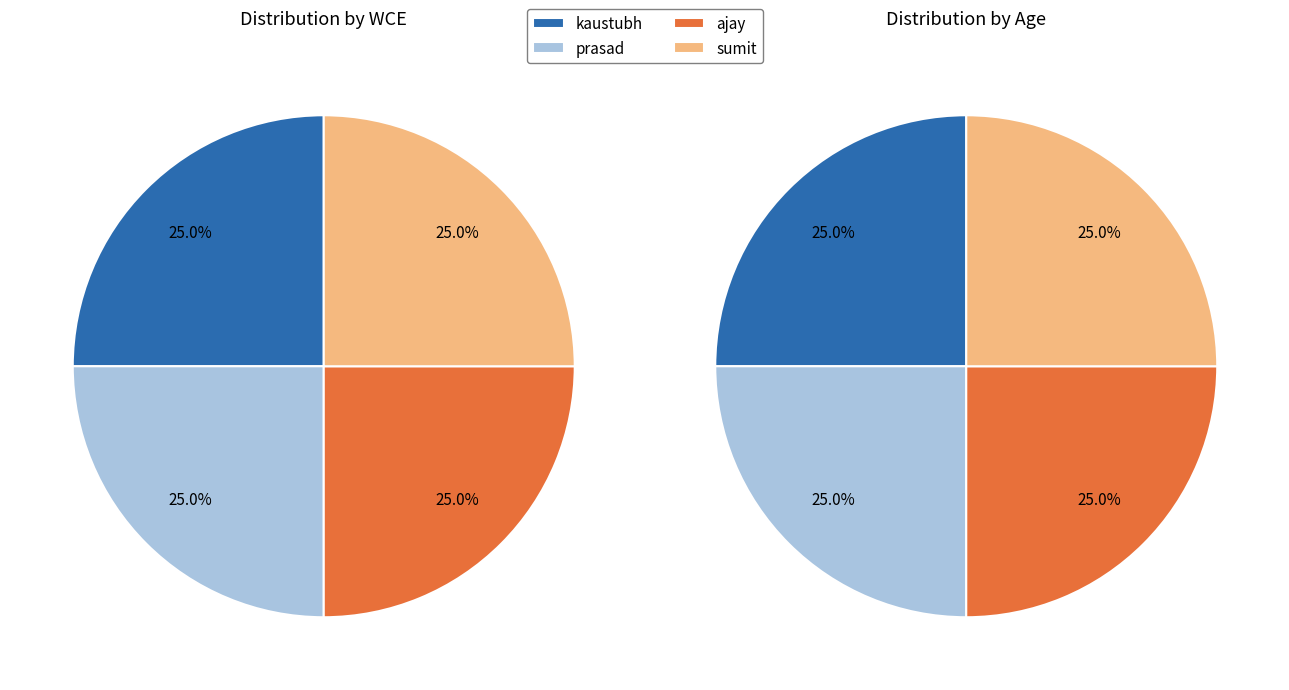

What percentage do 4 and 5 together represent?

50.0%